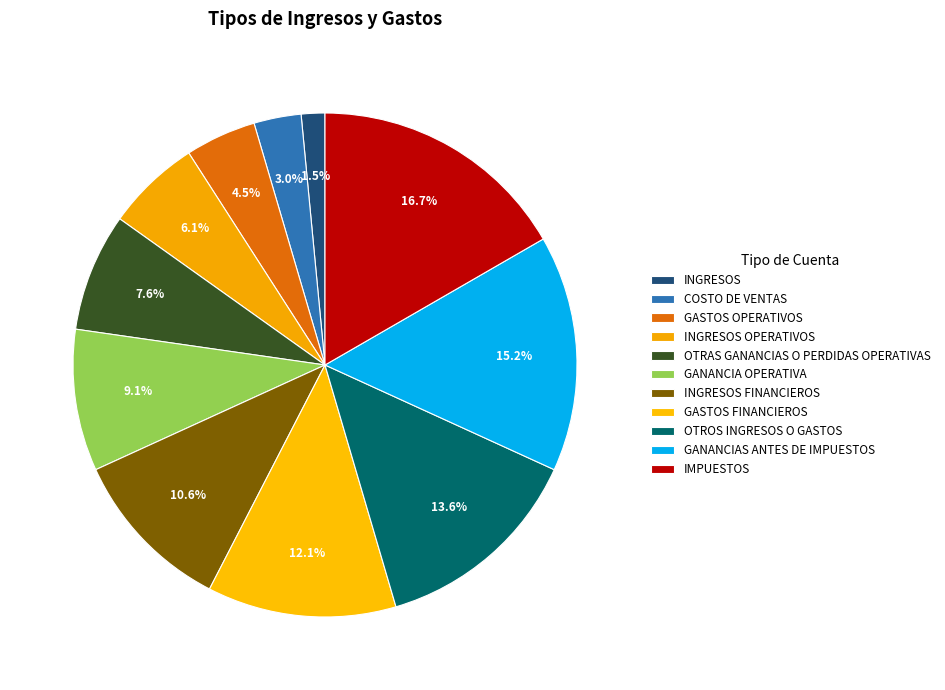

How many segments does this pie chart have?

11